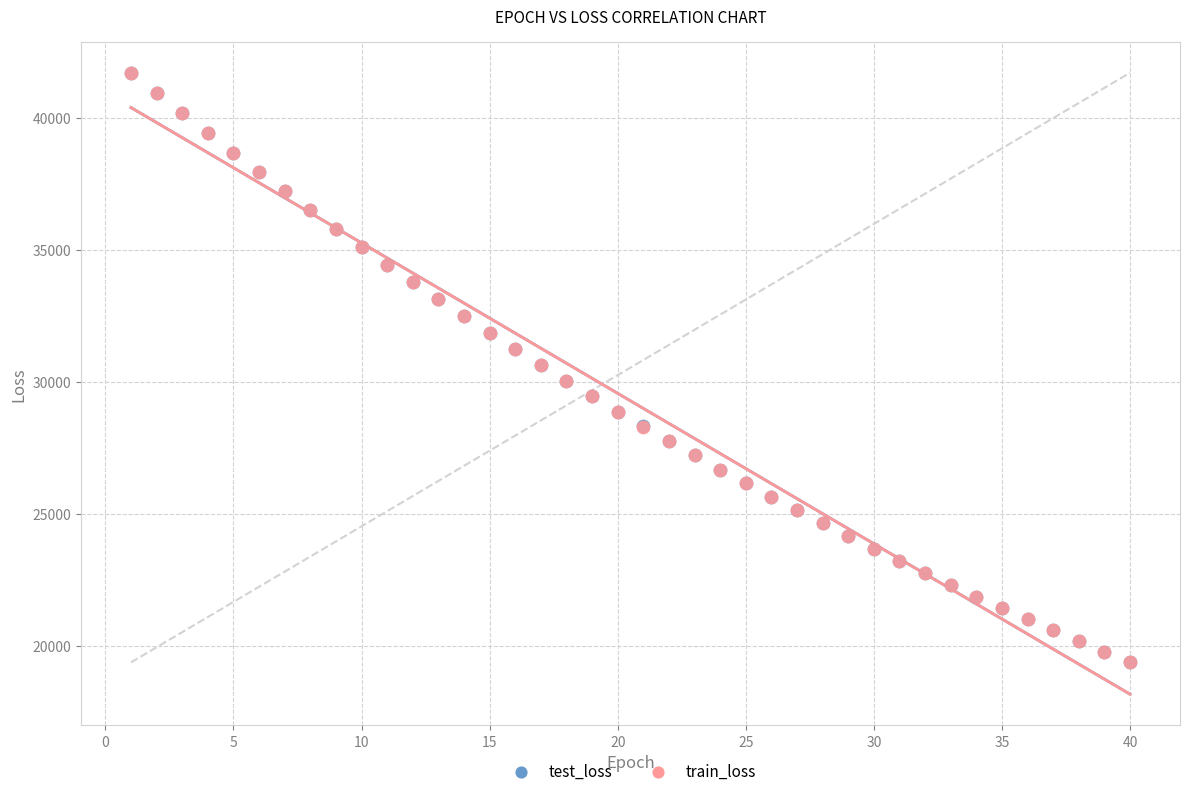

What are all the series names shown in the legend?

test_loss, train_loss